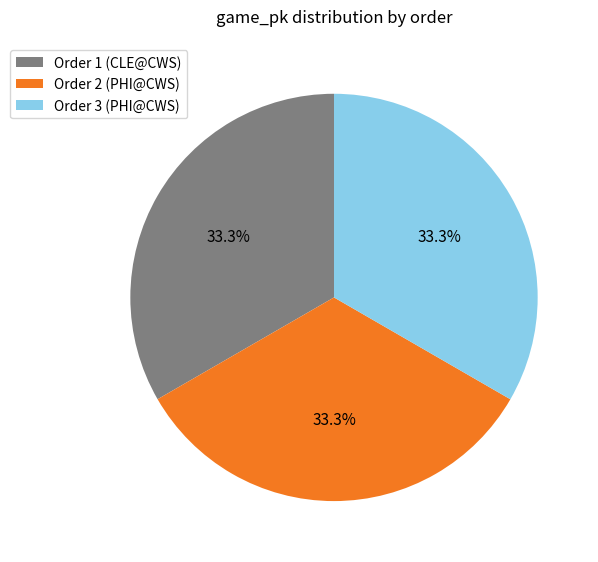

Combined, do Order 1 (CLE@CWS) and Order 3 (PHI@CWS) account for over 50%?

Yes